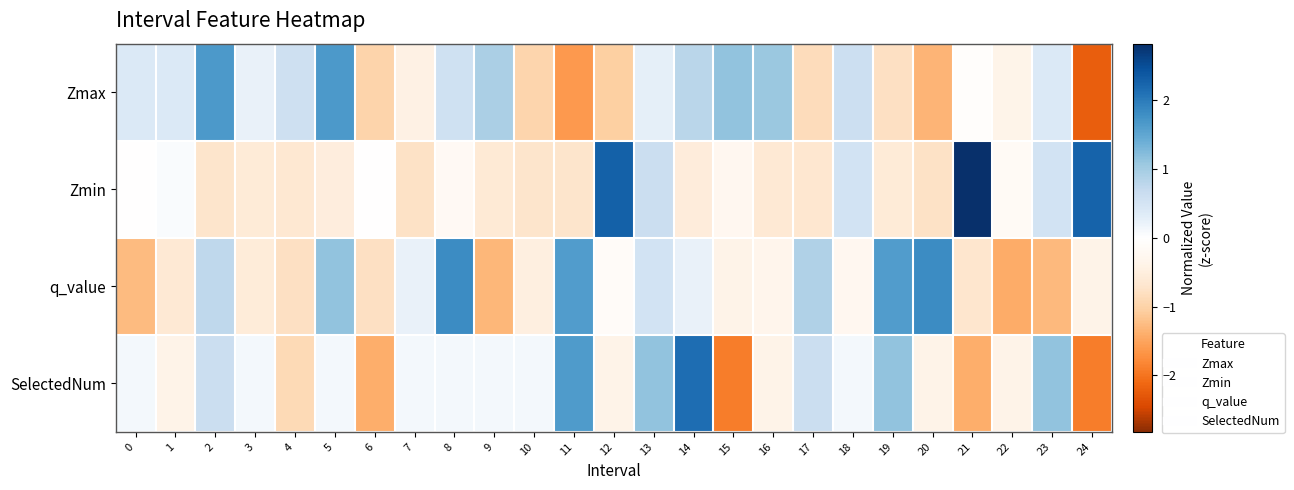

Rank the series by their maximum value, from highest to lowest.

Zmin, SelectedNum, q_value, Zmax